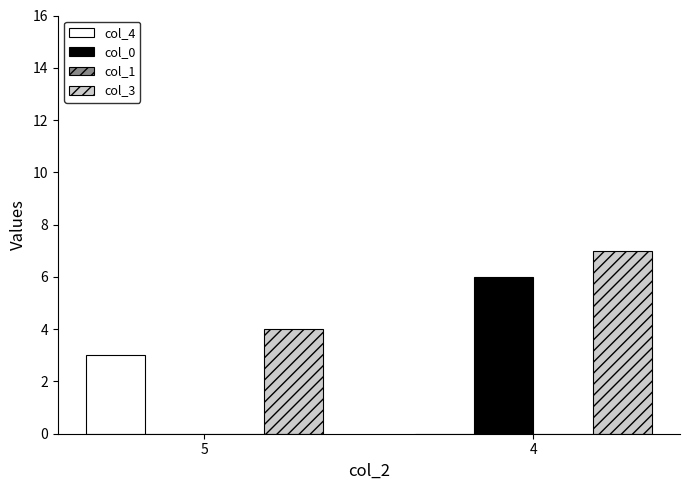

Which category has the highest value in the col_3 series?

4